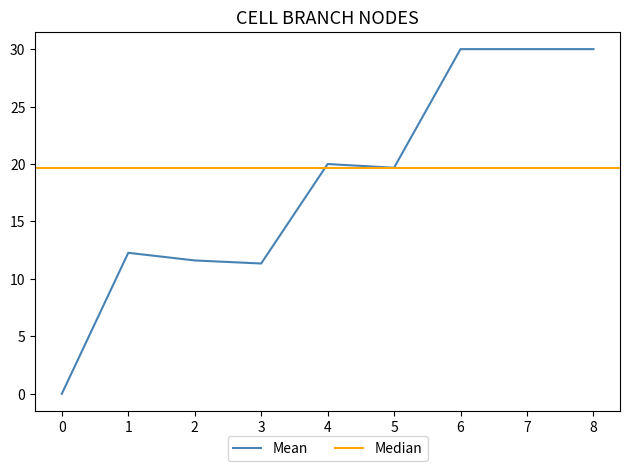

The chart shows a value of 6.0 at 7. True or false?

False